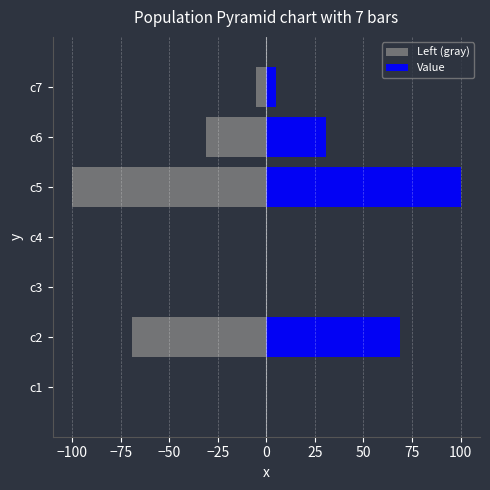

What is the minimum value shown in the chart?

-100.0